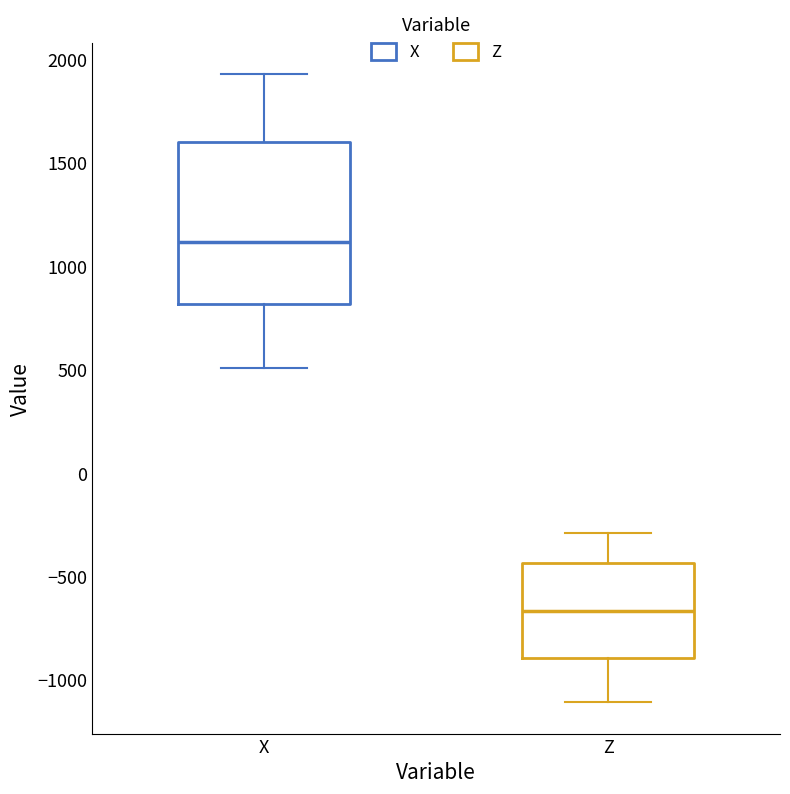

Comparing the boxes themselves (not the whiskers), which one is the tallest?

X